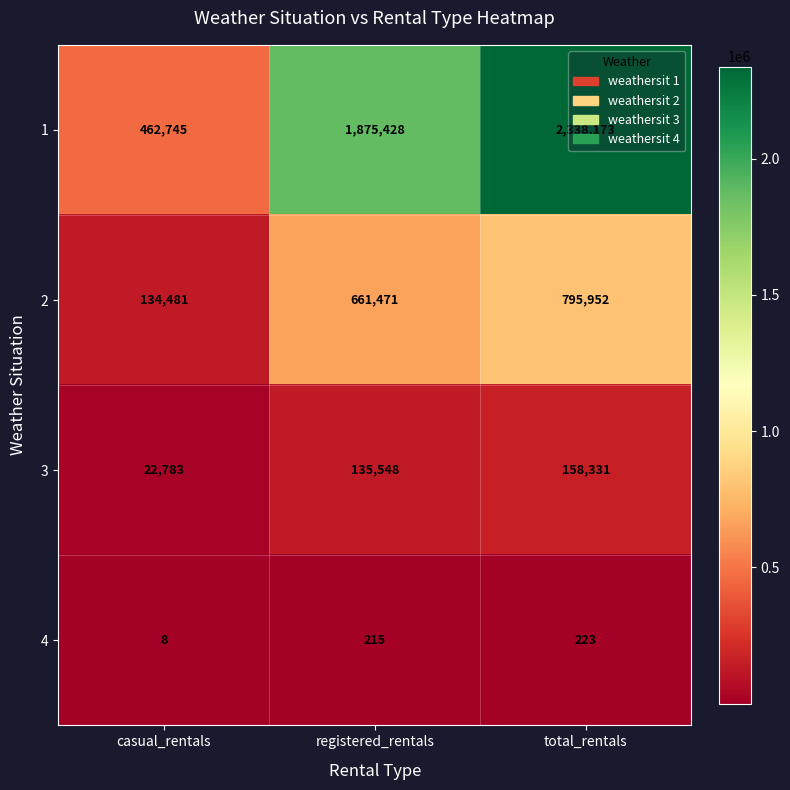

Count the 1 values in the range 462745 to 2338173.

3